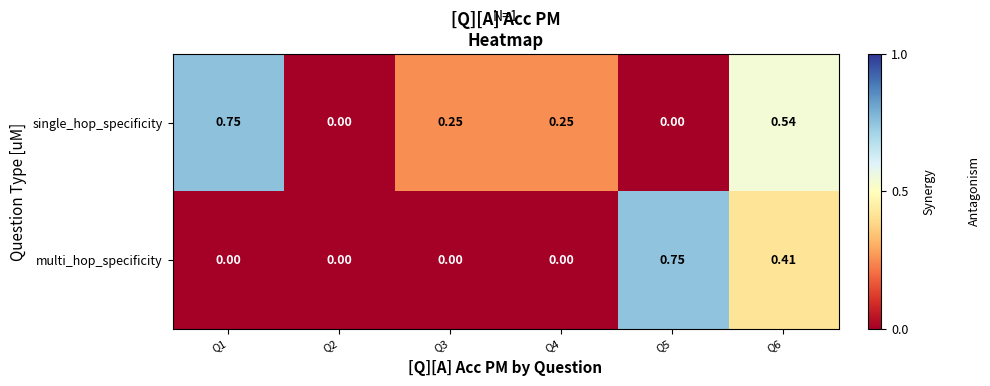

Which series has the largest total across all categories?

single_hop_specificity